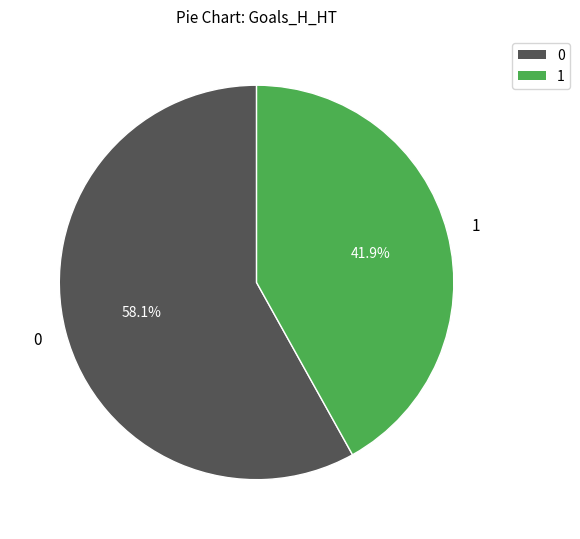

To the nearest percent, what is the difference between the largest and smallest slice percentages?

16%